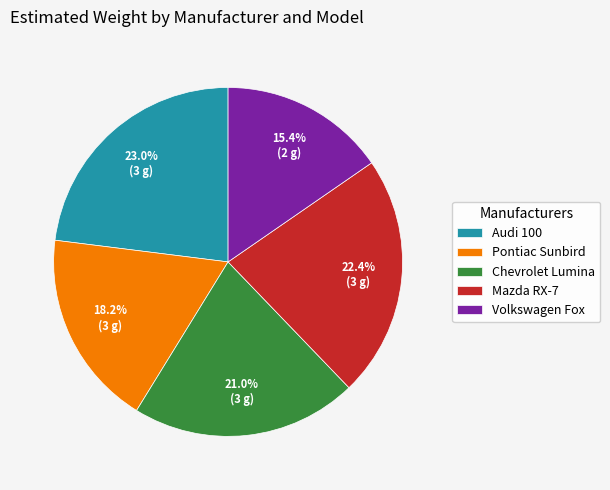

How many slices are in this pie chart?

5